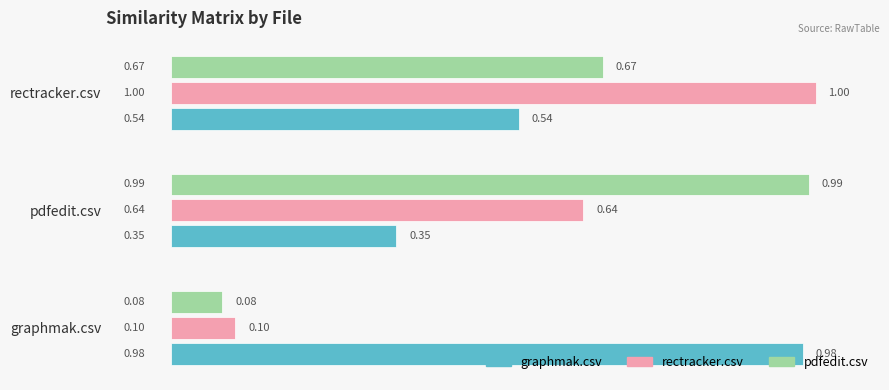

List the labels in order of rectracker.csv value, smallest first.

graphmak.csv, pdfedit.csv, rectracker.csv